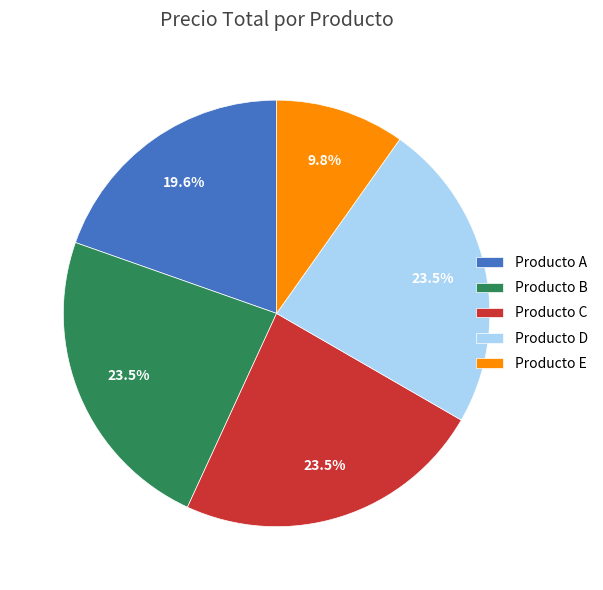

Combined, do Producto D and Producto B account for over 50%?

No